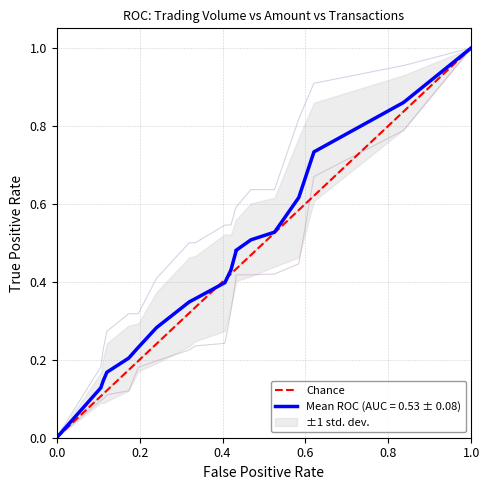

How many data points are less than 1?

1